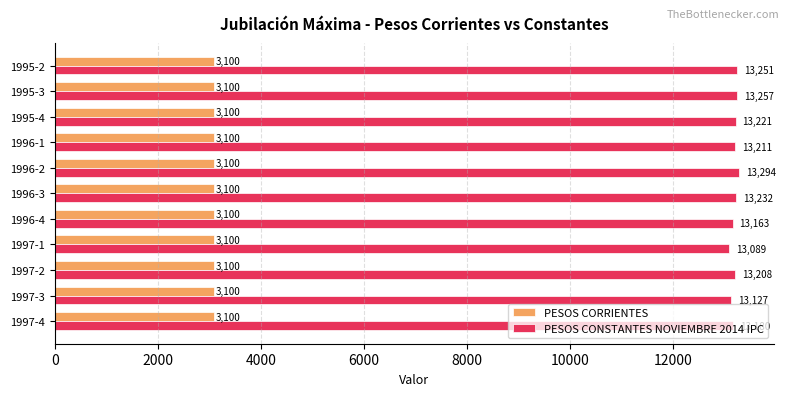

Which series has the largest range (max minus min)?

PESOS CONSTANTES NOVIEMBRE 2014 IPC